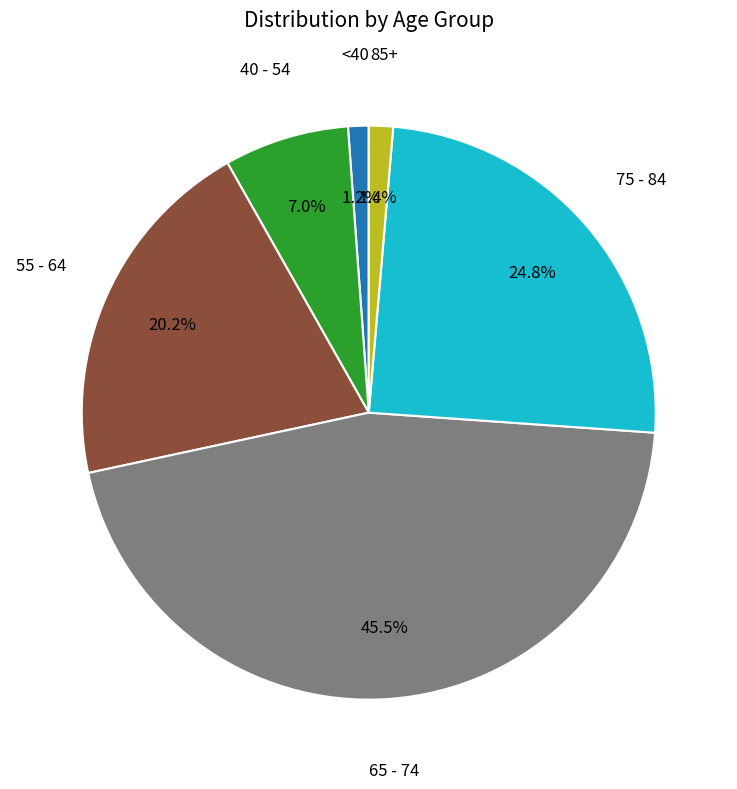

Between <40 and 75 - 84, which is larger?

75 - 84